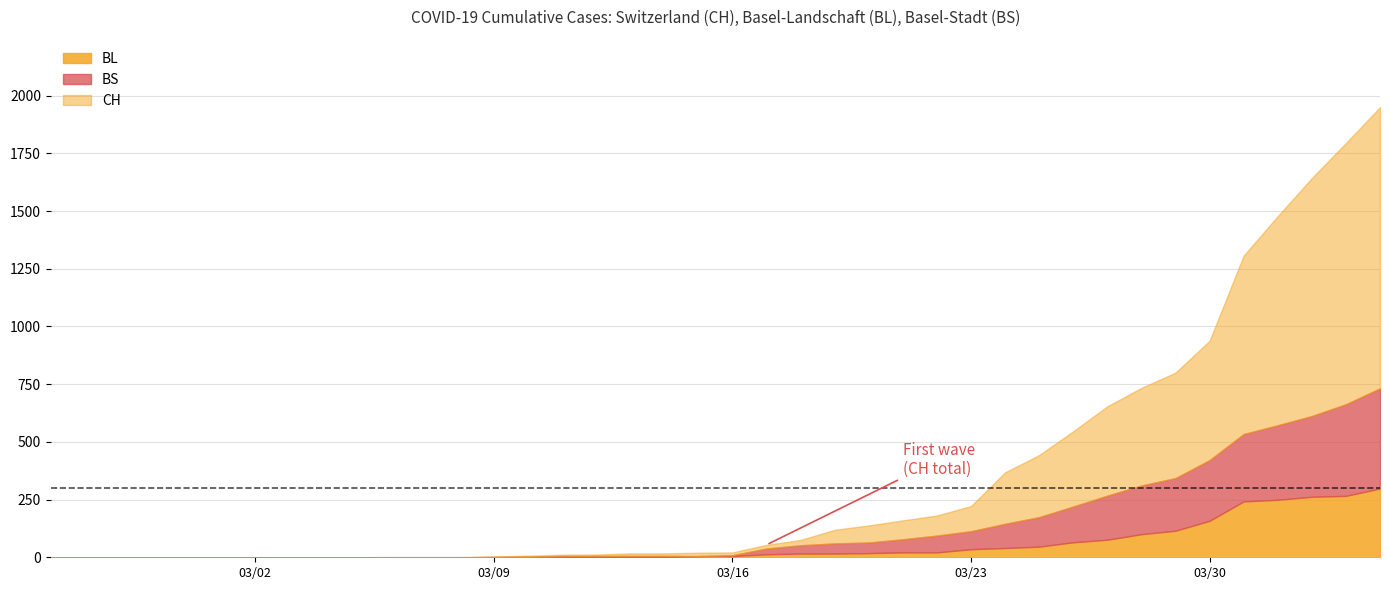

How many data points in BS are less than 4?

16